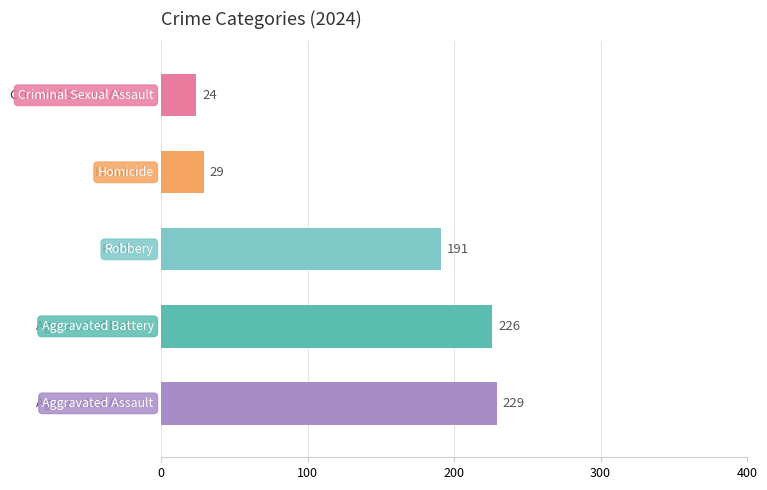

What is the greatest value displayed?

229